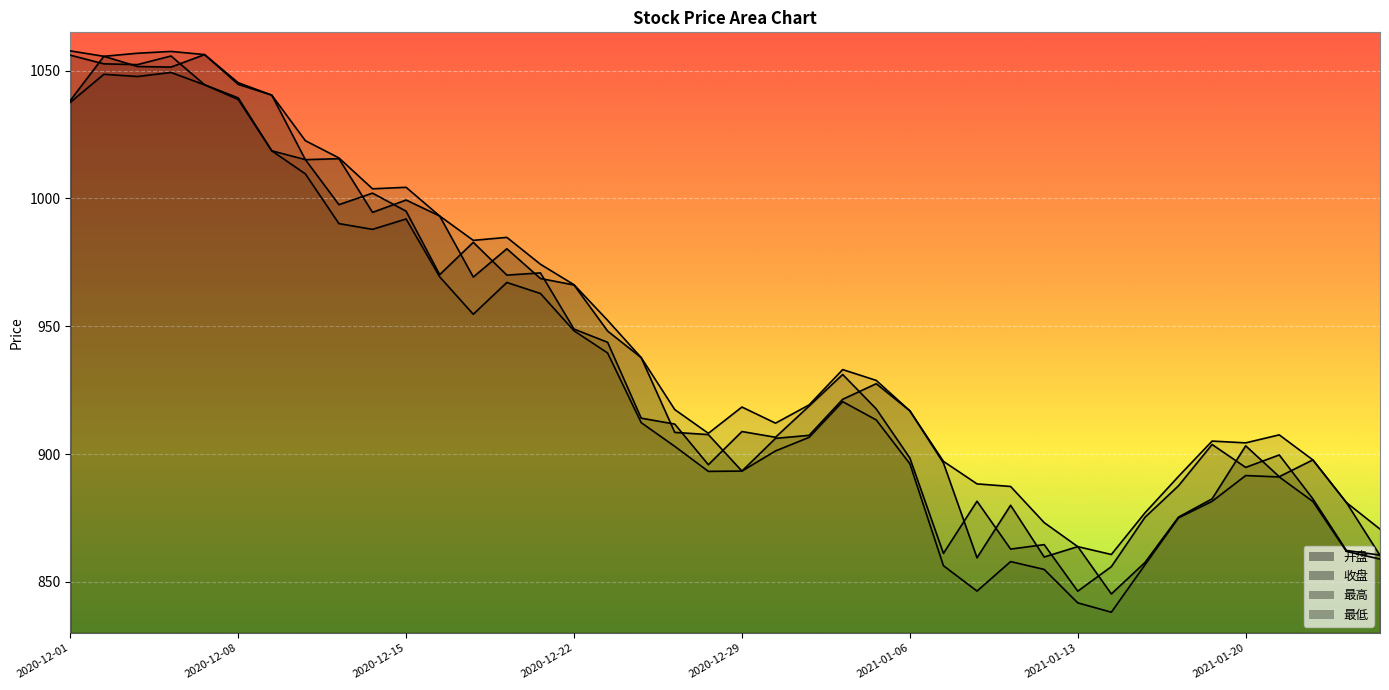

Rank the categories by 最低 value from lowest to highest.

2021-01-14, 2021-01-13, 2021-01-08, 2021-01-12, 2021-01-07, 2021-01-15, 2021-01-11, 2021-01-26, 2021-01-25, 2021-01-18, 2021-01-22, 2021-01-19, 2021-01-21, 2021-01-20, 2020-12-28, 2020-12-29, 2021-01-06, 2020-12-30, 2020-12-25, 2020-12-31, 2020-12-24, 2021-01-05, 2021-01-04, 2020-12-23, 2020-12-22, 2020-12-17, 2020-12-21, 2020-12-18, 2020-12-16, 2020-12-14, 2020-12-11, 2020-12-15, 2020-12-10, 2020-12-09, 2020-12-01, 2020-12-08, 2020-12-07, 2020-12-03, 2020-12-02, 2020-12-04